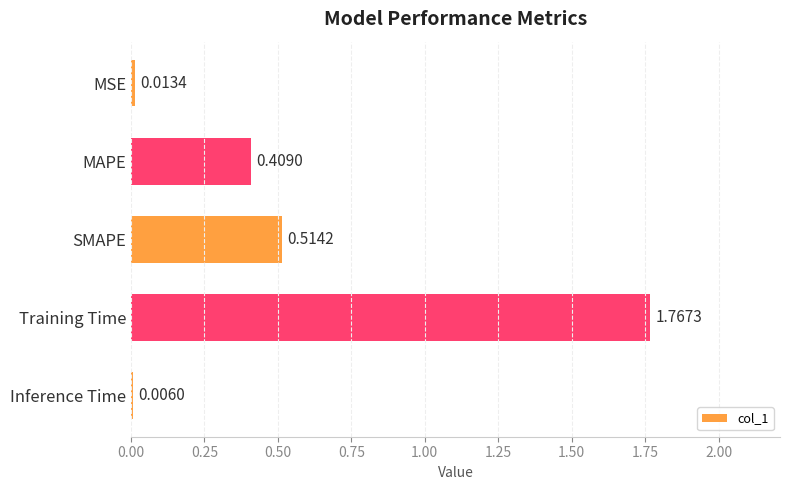

Where is the data nearest to the value 0?

Inference Time